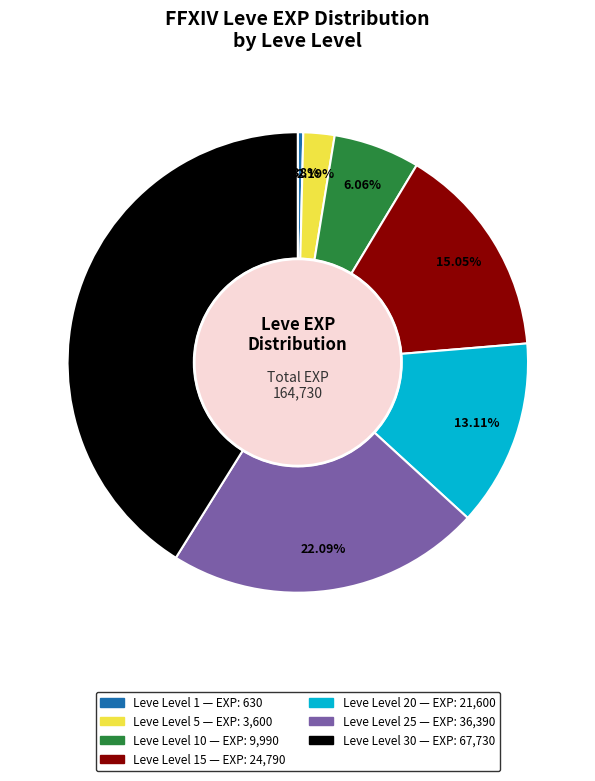

Is there any slice that represents more than half of the pie?

No